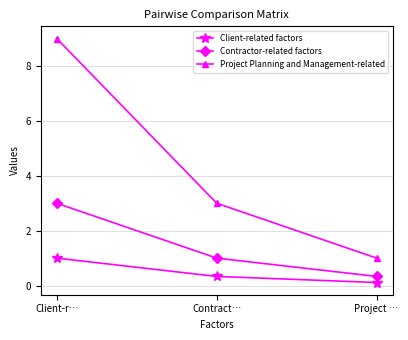

What are all the series names shown in the legend?

Client-related factors, Contractor-related factors, Project Planning and Management-related